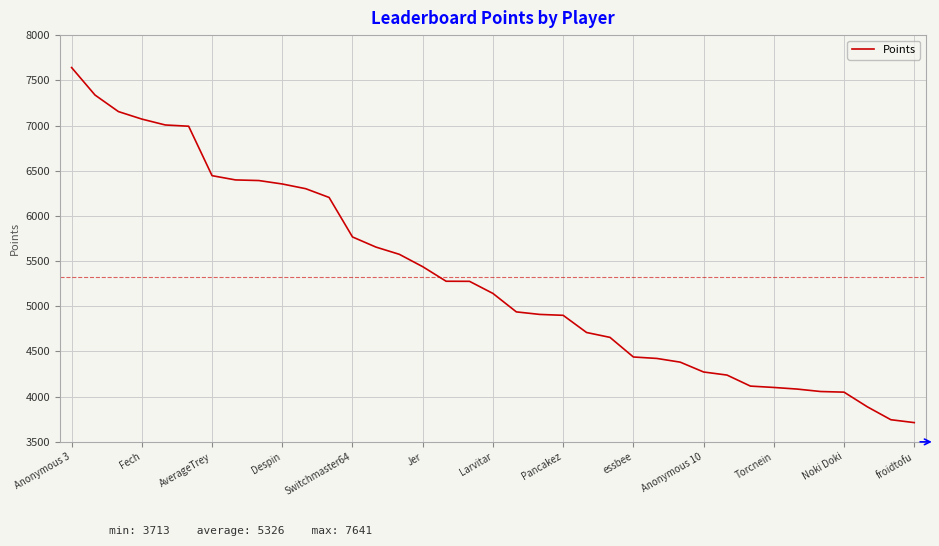

What is the greatest value displayed?

7641